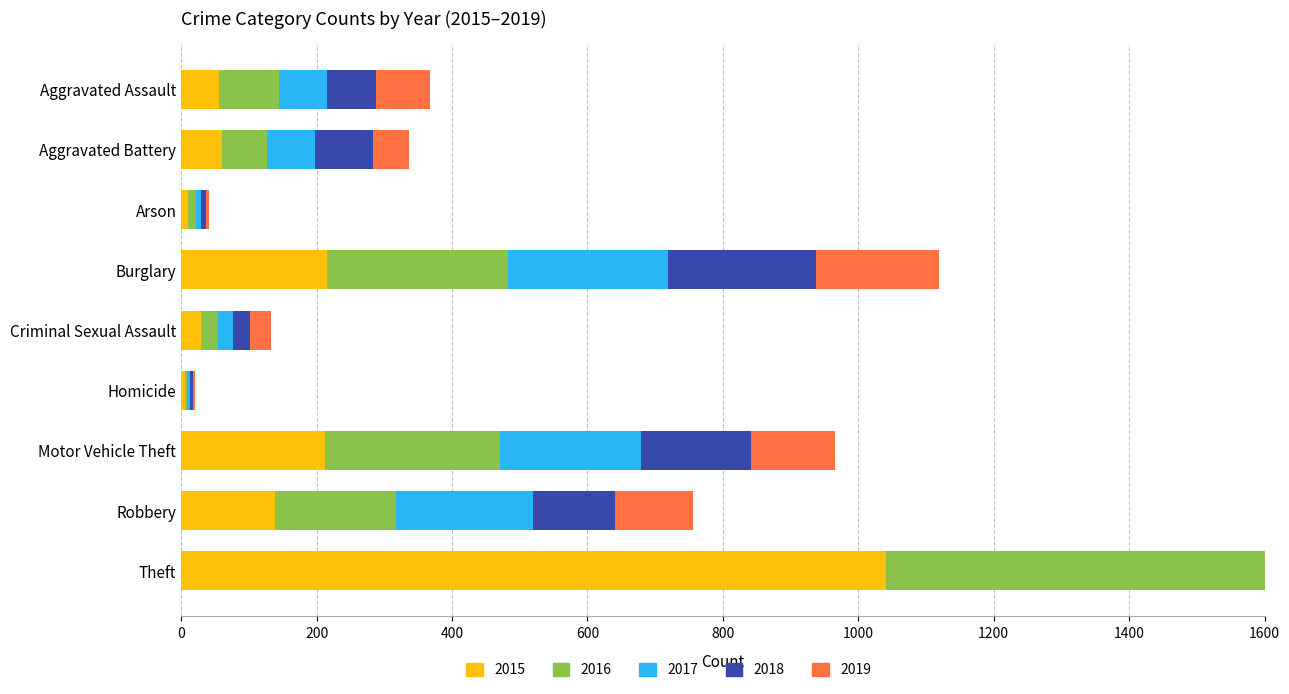

List the labels in order of 2018 value, smallest first.

Homicide, Arson, Criminal Sexual Assault, Aggravated Assault, Aggravated Battery, Robbery, Motor Vehicle Theft, Burglary, Theft